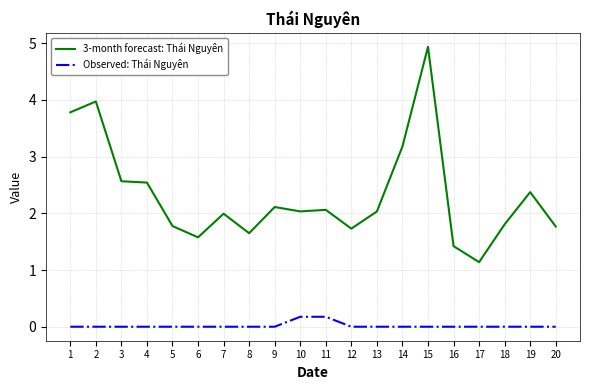

What is the maximum value for 3-month forecast: Thái Nguyên?

4.9